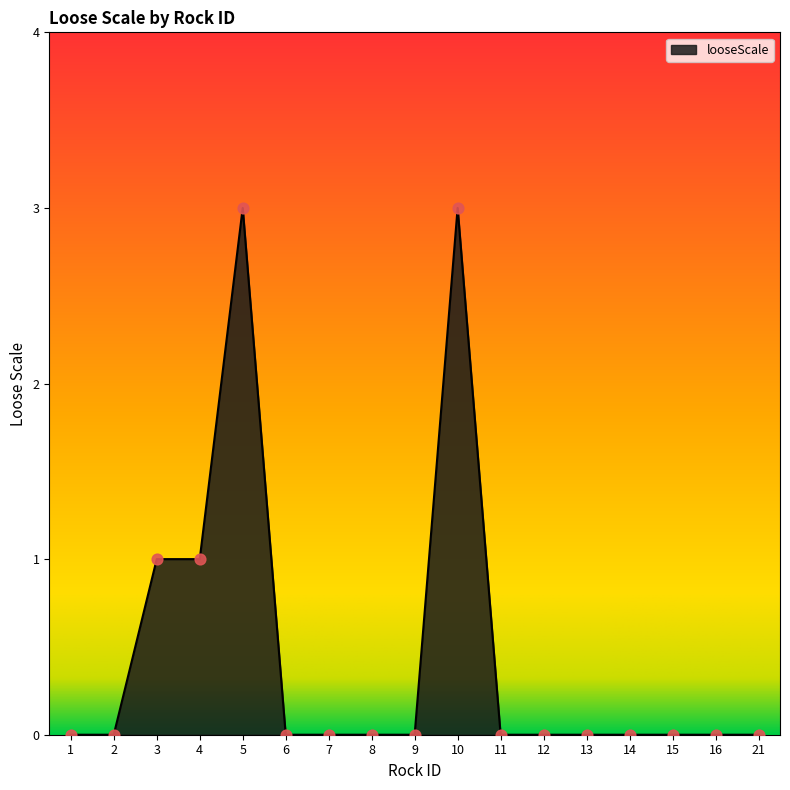

What is the change in value from 10 to 16?

-3